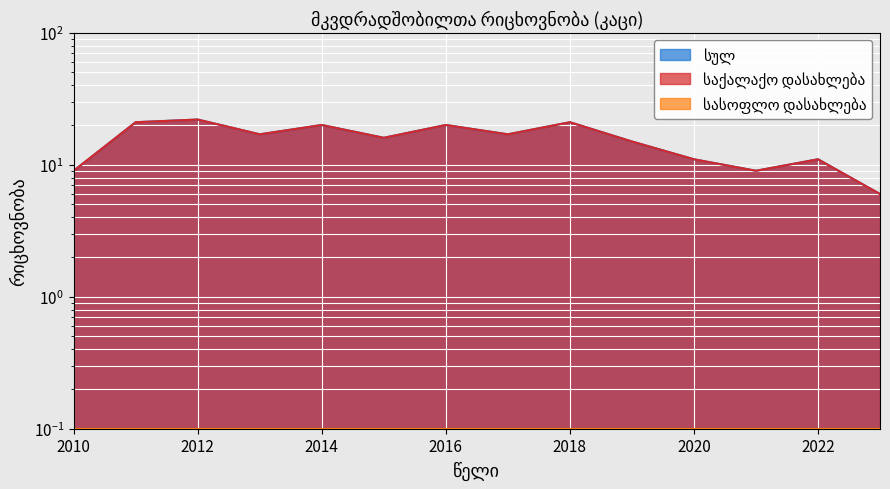

The სულ series shows 17 at 2017. True or false?

True